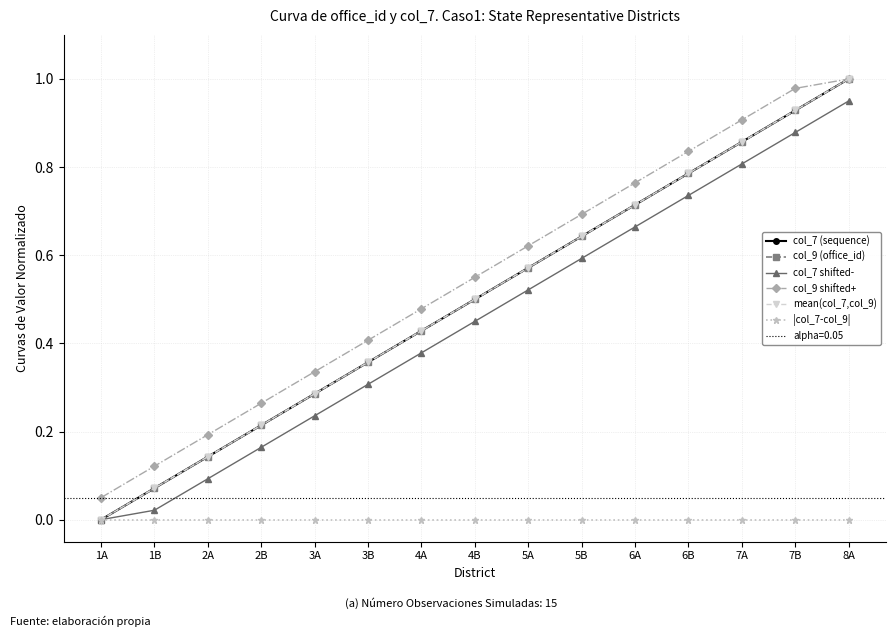

Which category has the lowest value across all series?

1A